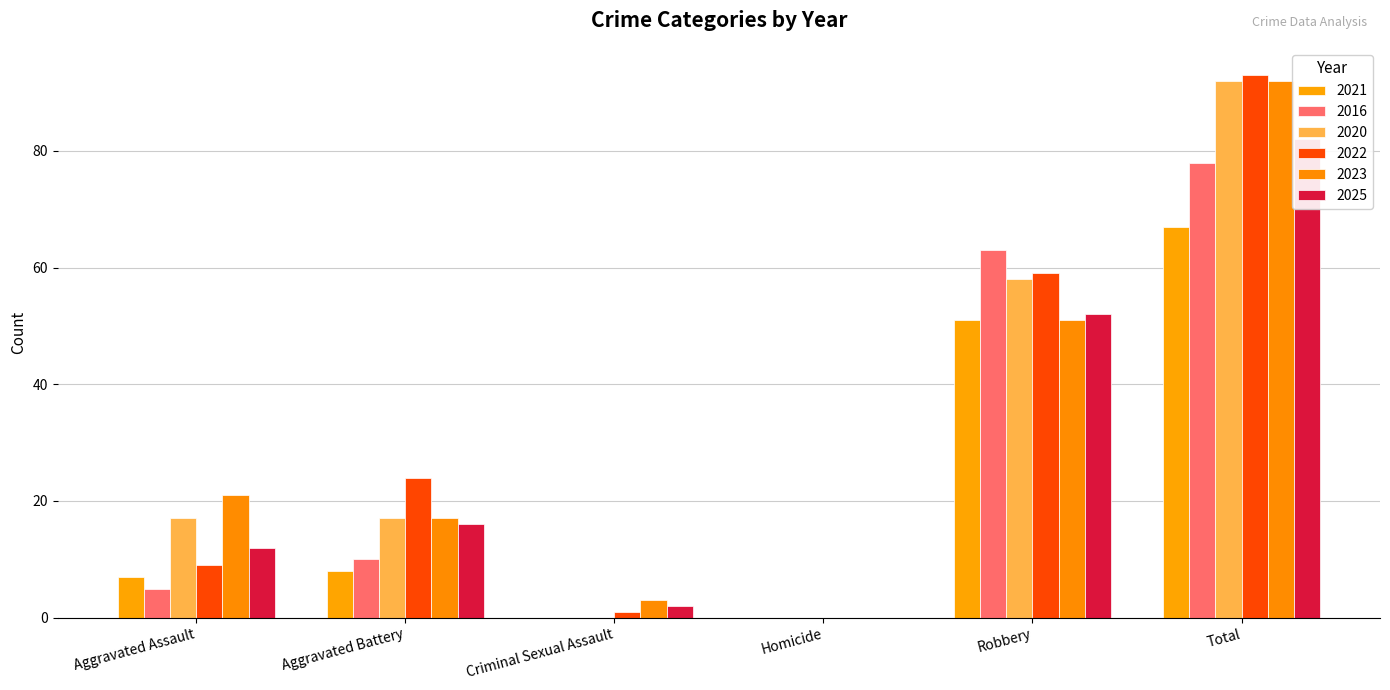

Reading right to left, transcribe all the data shown in this chart.

2021: Total=67	Robbery=51	Homicide=0	Criminal Sexual Assault=0	Aggravated Battery=8	Aggravated Assault=7
2016: Total=78	Robbery=63	Homicide=0	Criminal Sexual Assault=0	Aggravated Battery=10	Aggravated Assault=5
2020: Total=92	Robbery=58	Homicide=0	Criminal Sexual Assault=0	Aggravated Battery=17	Aggravated Assault=17
2022: Total=93	Robbery=59	Homicide=0	Criminal Sexual Assault=1	Aggravated Battery=24	Aggravated Assault=9
2023: Total=92	Robbery=51	Homicide=0	Criminal Sexual Assault=3	Aggravated Battery=17	Aggravated Assault=21
2025: Total=82	Robbery=52	Homicide=0	Criminal Sexual Assault=2	Aggravated Battery=16	Aggravated Assault=12